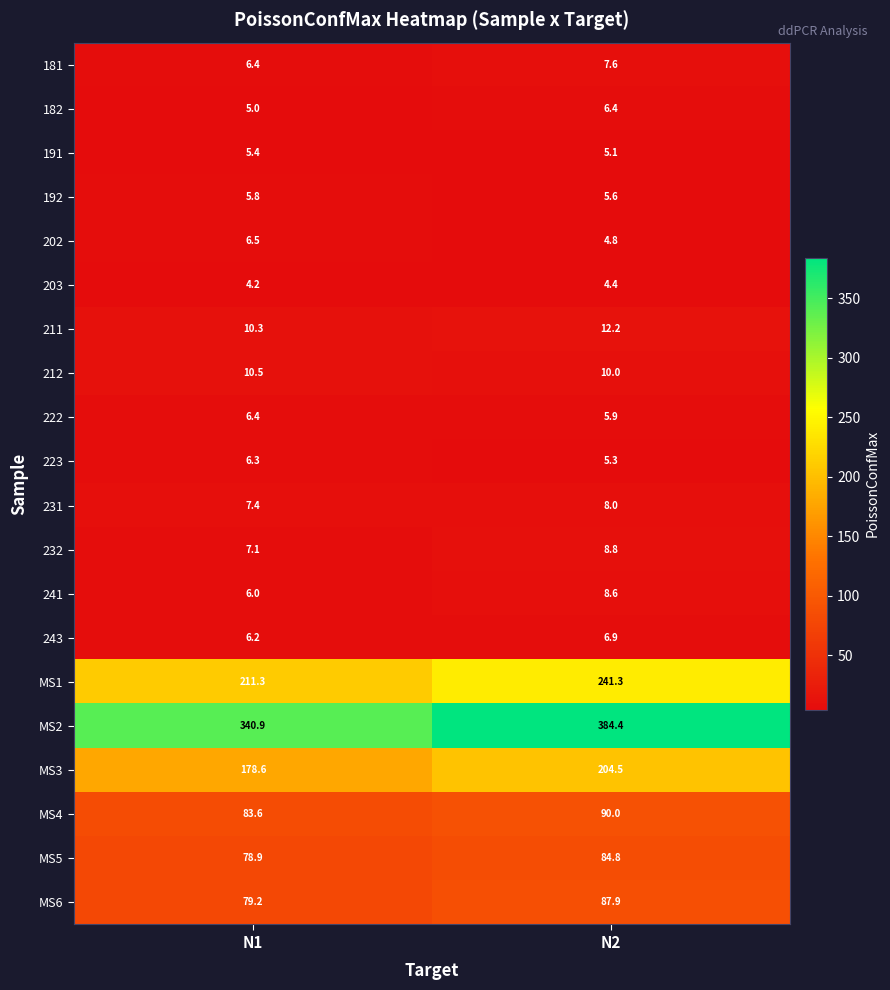

Is it true that MS4 equals 90.0 at N2?

True